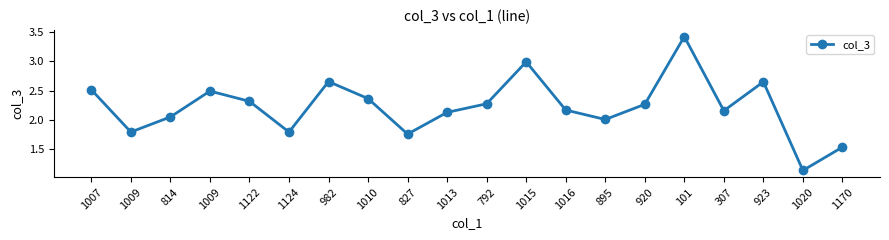

Reading left to right, what are all the values shown in this chart?

1007=2.5	1009=1.8	814=2.1	1009=2.5	1122=2.3	1124=1.8	982=2.7	1010=2.4	827=1.8	1013=2.1	792=2.3	1015=3.0	1016=2.2	895=2.0	920=2.3	101=3.4	307=2.2	923=2.6	1020=1.1	1170=1.5